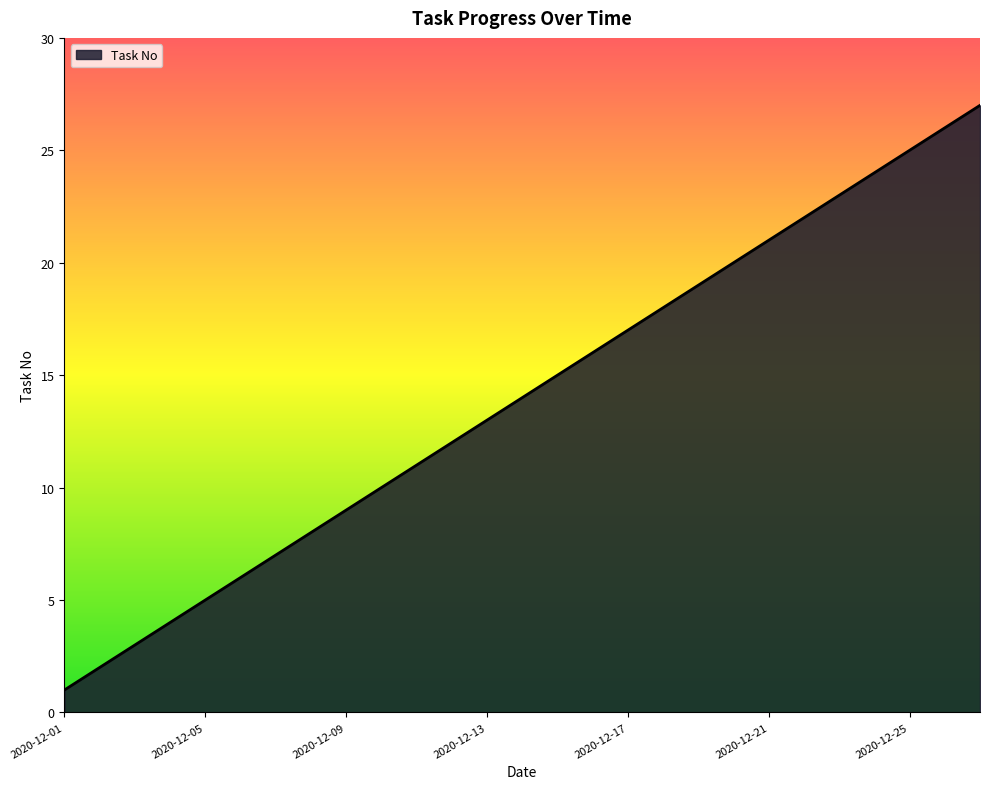

What is the maximum value shown in the chart?

27